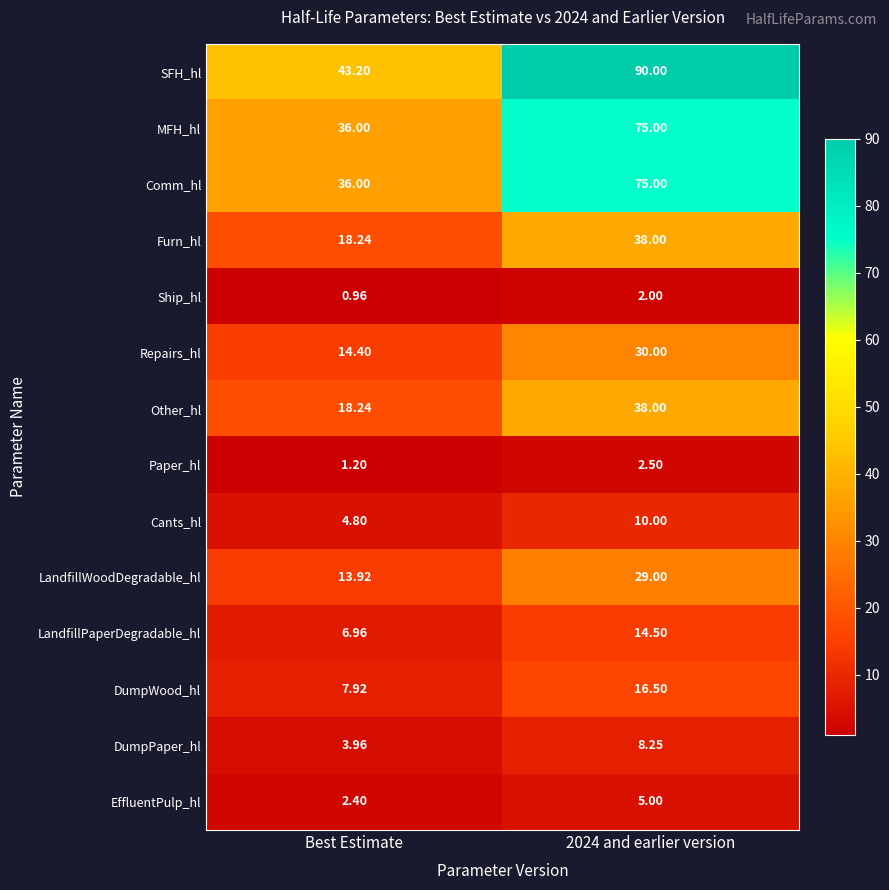

What is the total value across all series at Best Estimate?

208.2